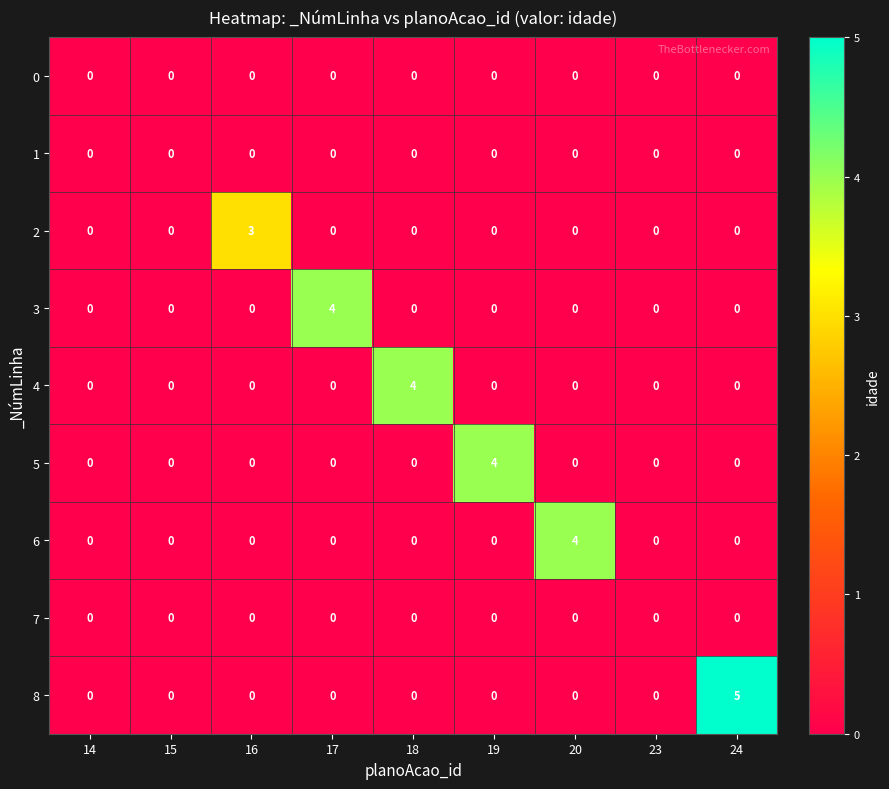

Is it true that 8 equals 0 at 19?

True